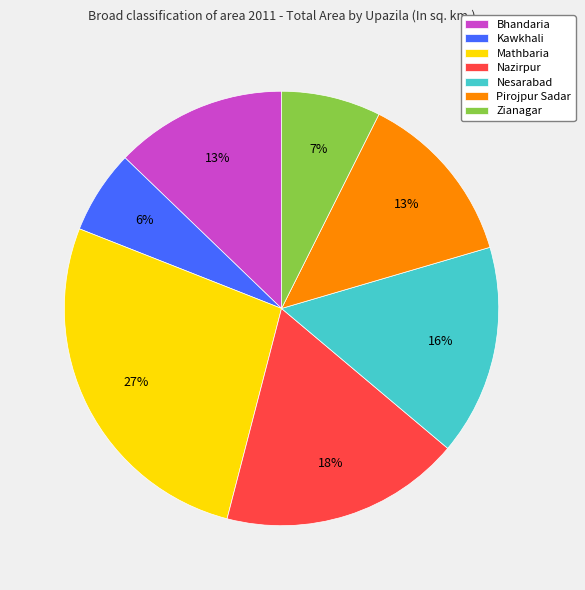

To the nearest percent, what percentage of the pie is Pirojpur Sadar?

13%